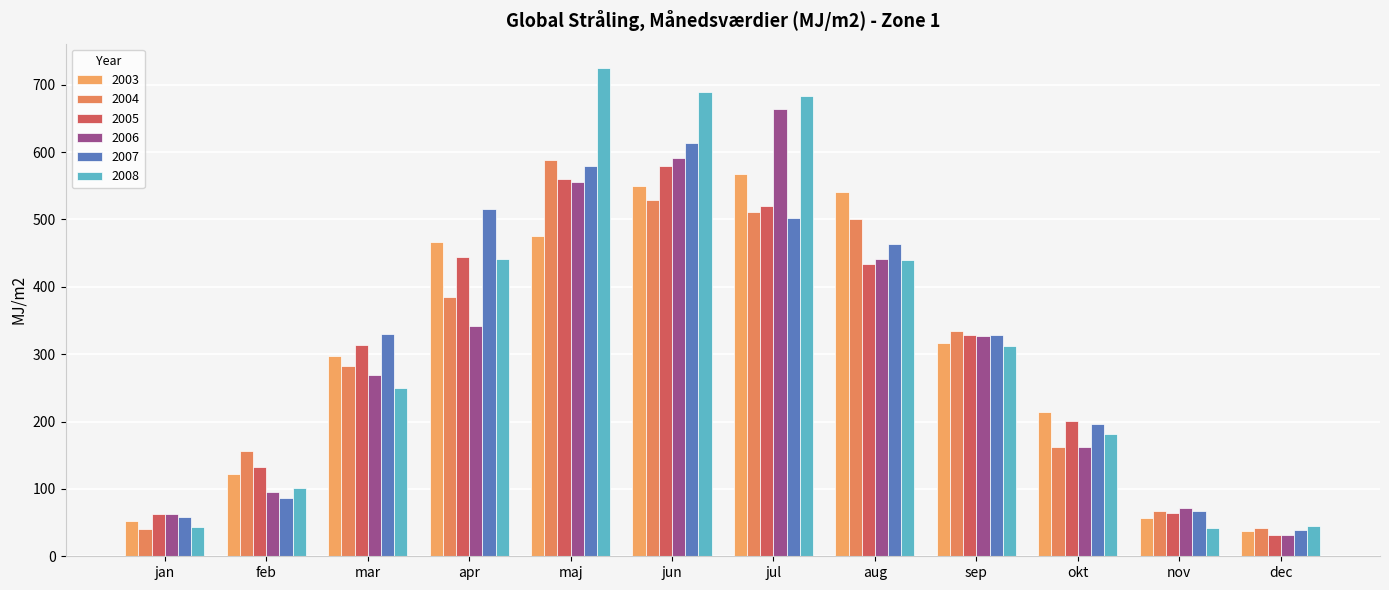

Does the chart contain stacked bars?

No